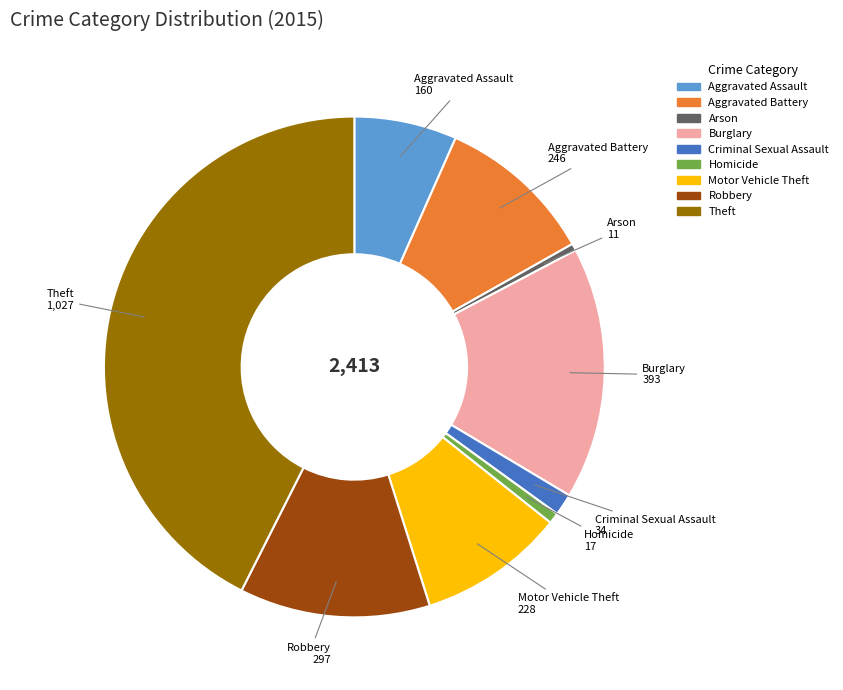

Is there any slice that represents more than half of the pie?

No